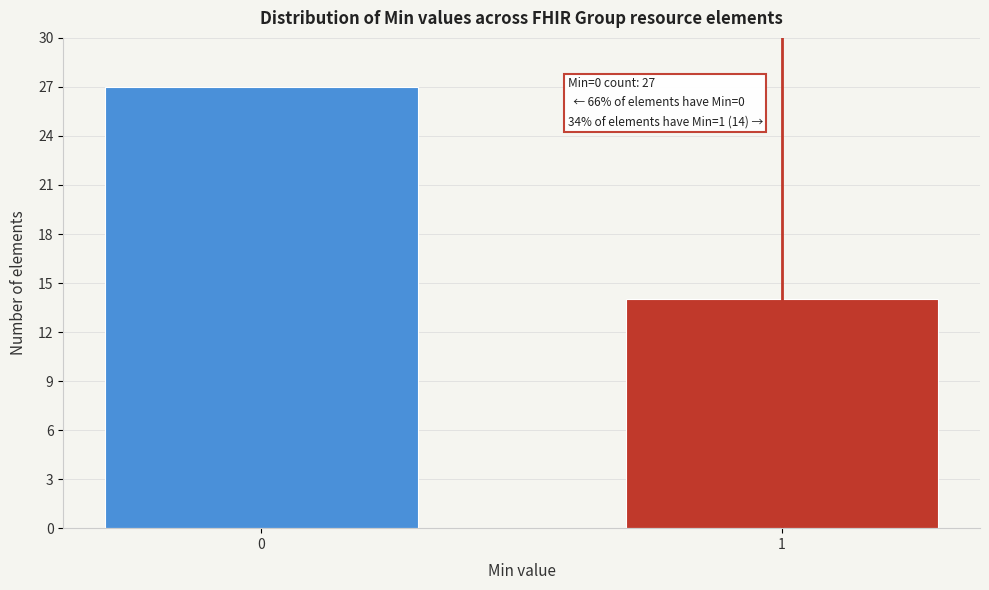

Reading left to right, extract all data points from this chart.

27	14